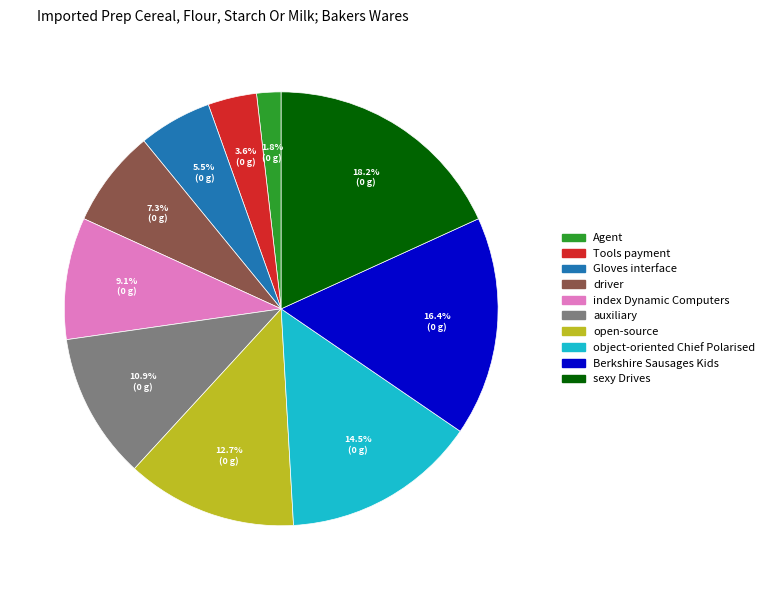

What percentage is the open-source slice, to the nearest percent?

13%